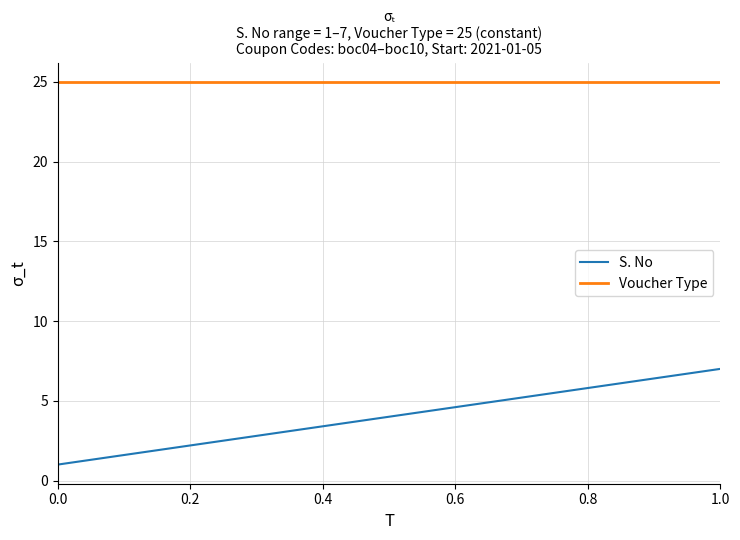

Which series has the largest range (max minus min)?

S. No